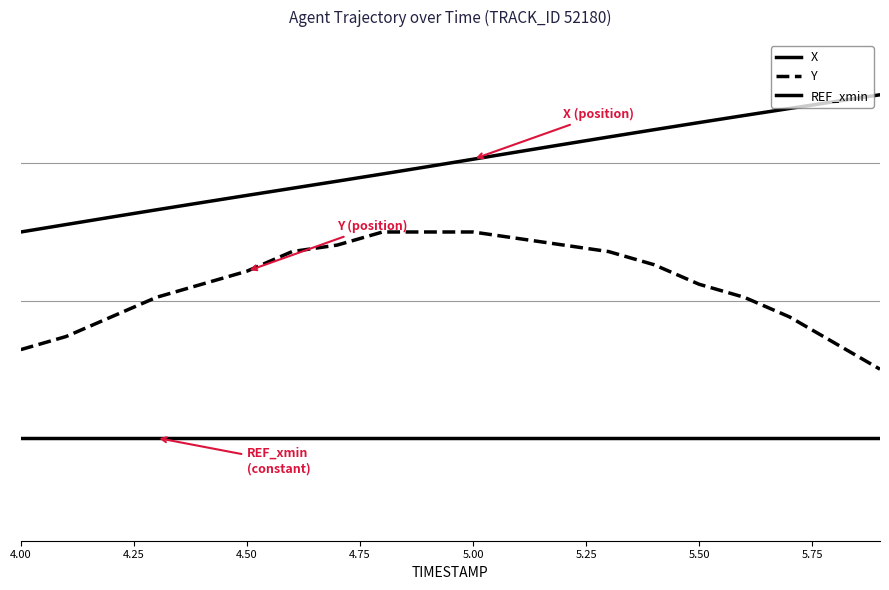

Does the chart display data point markers on the line(s)?

No